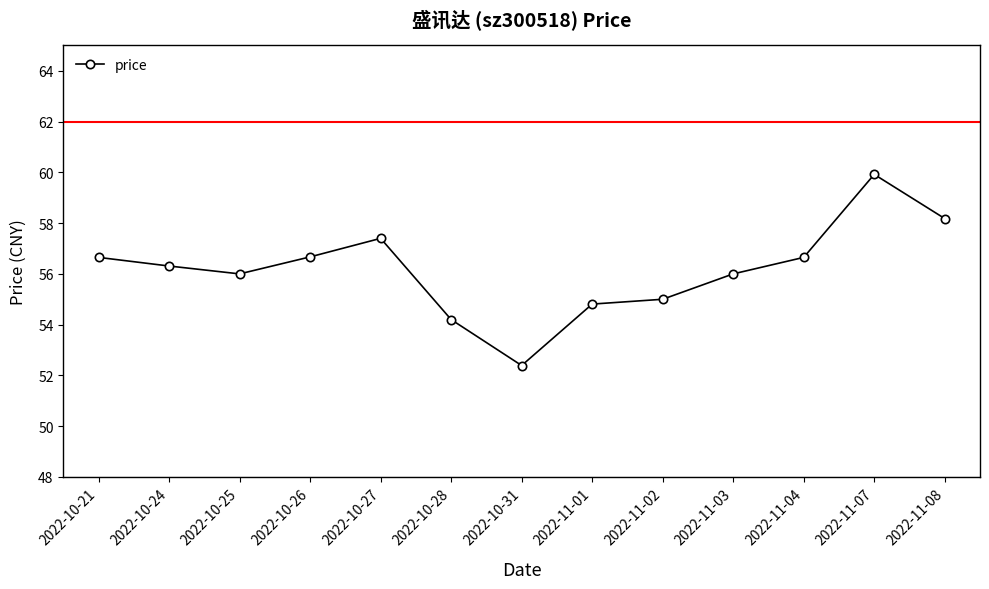

What is the approximate value at 2022-10-25?

56.0